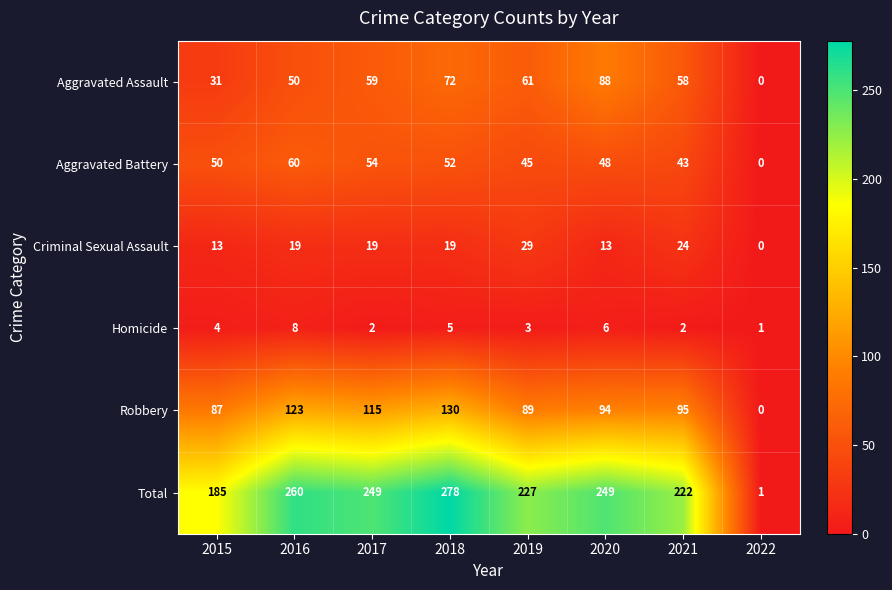

What is the spread (max minus min) of values at 2021?

220